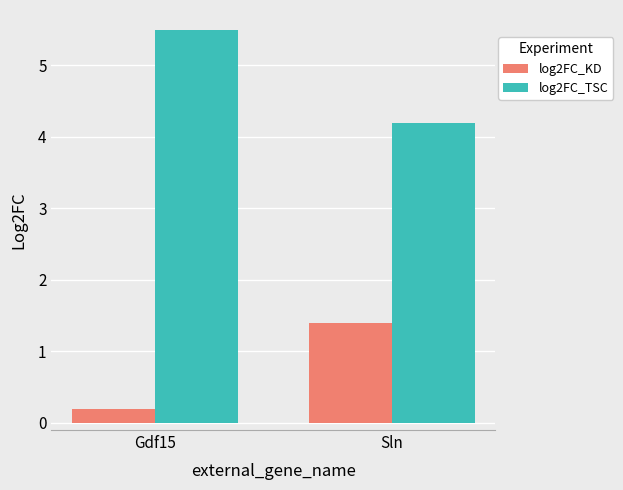

Are the bars grouped side by side (vs. stacked)?

Yes